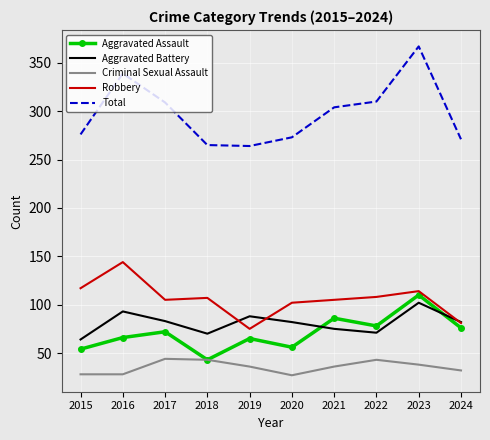

What is the total value across all series at 2022?

610